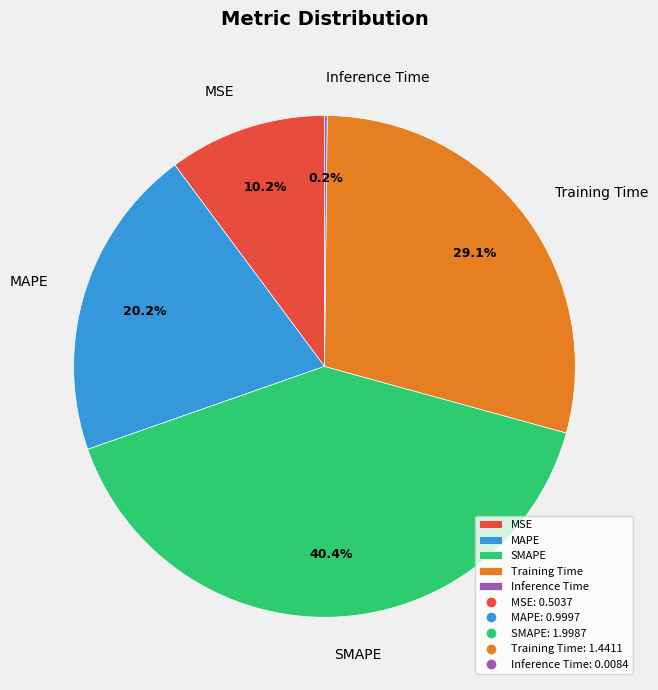

What portion of the pie excludes Training Time?

70.9%